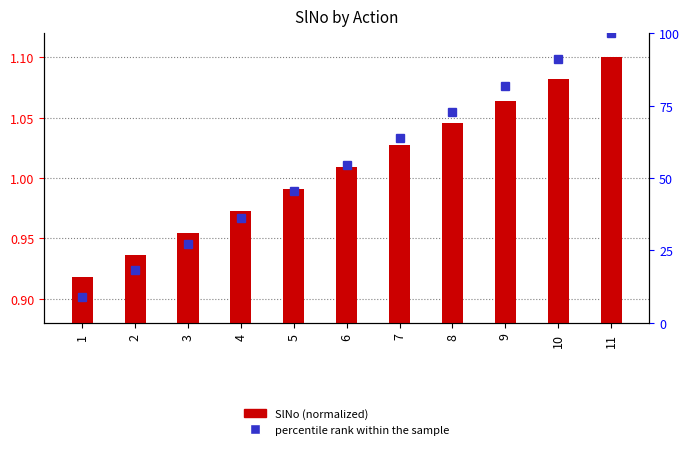

Is it true that the value at 7 is 1.0?

True